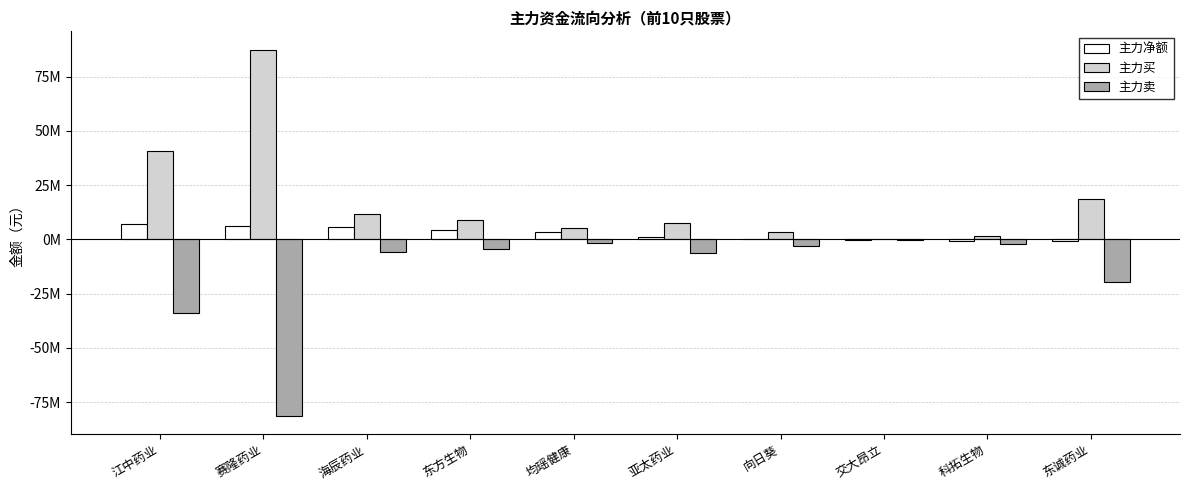

List the series in order of their peak value, highest first.

主力买, 主力净额, 主力卖